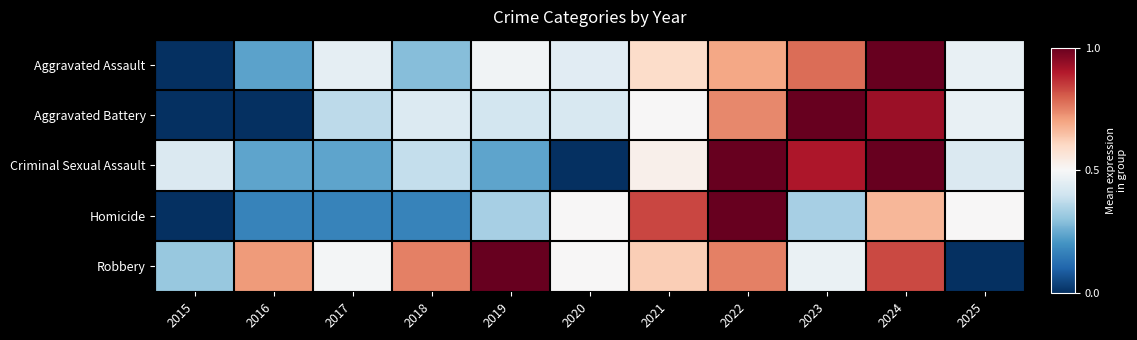

What is the total value across all series at 2015?

0.7